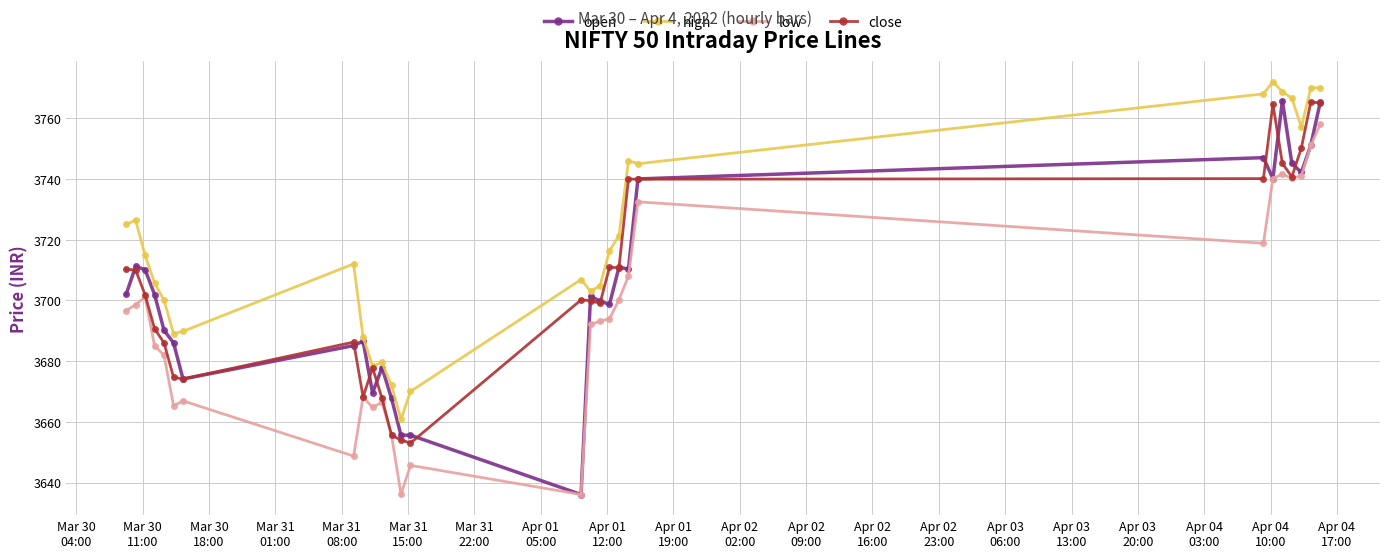

True or false: low and high intersect in this chart.

False